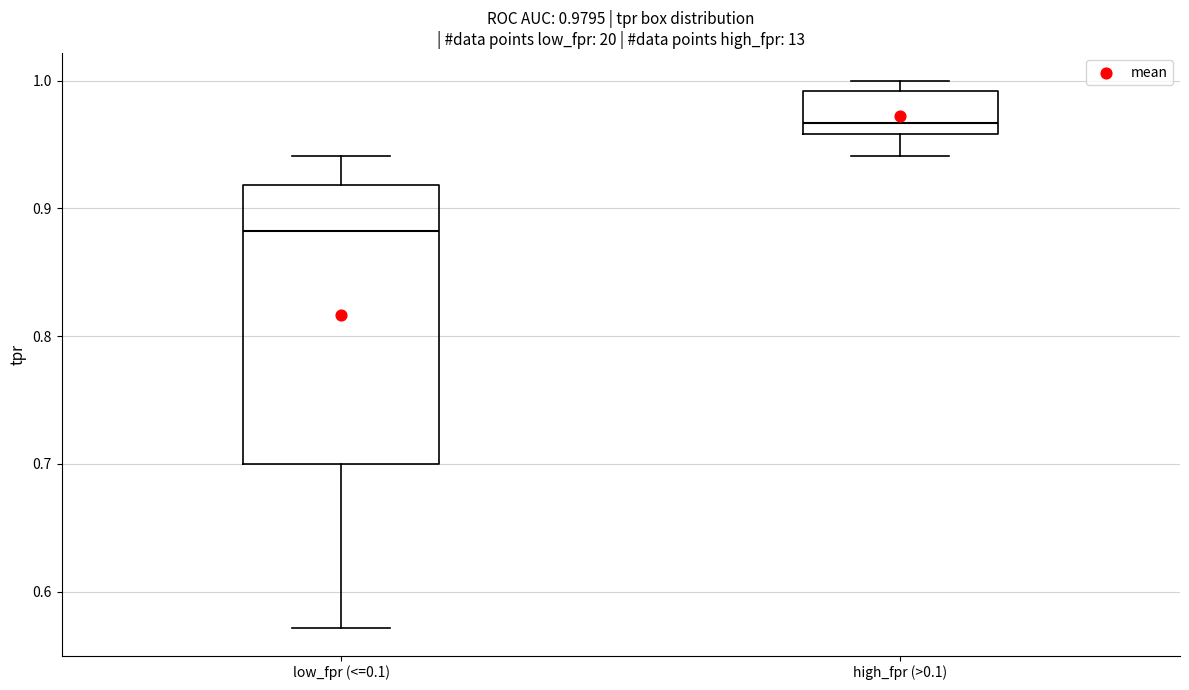

Which box has the lowest median line?

low_fpr (<=0.1)